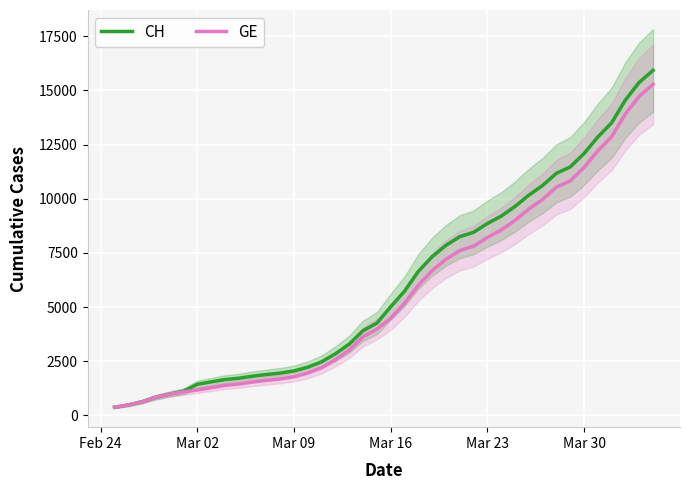

What is the average value of the CH series?

6053